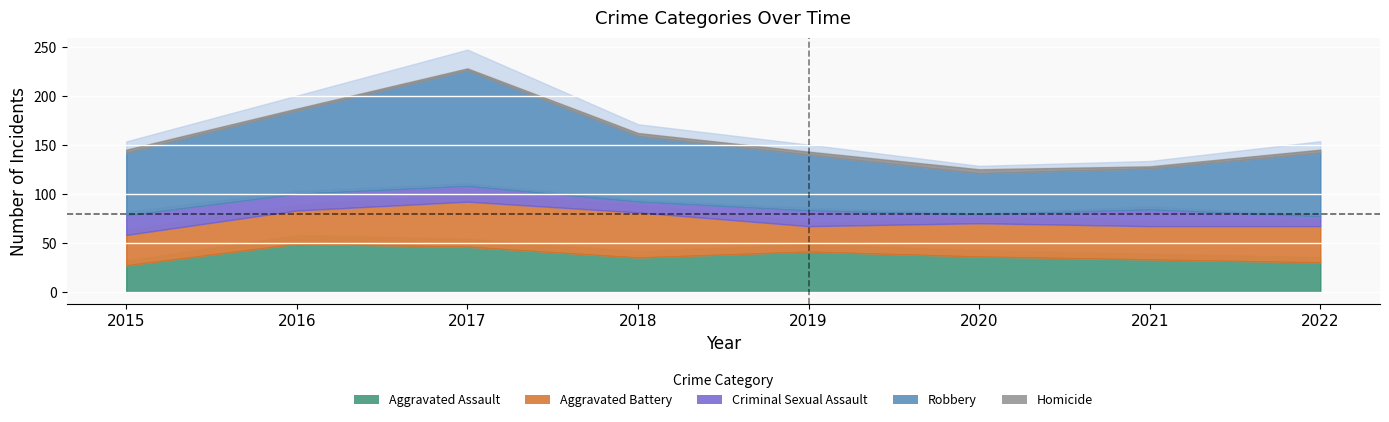

True or false: Homicide and Robbery intersect in this chart.

False